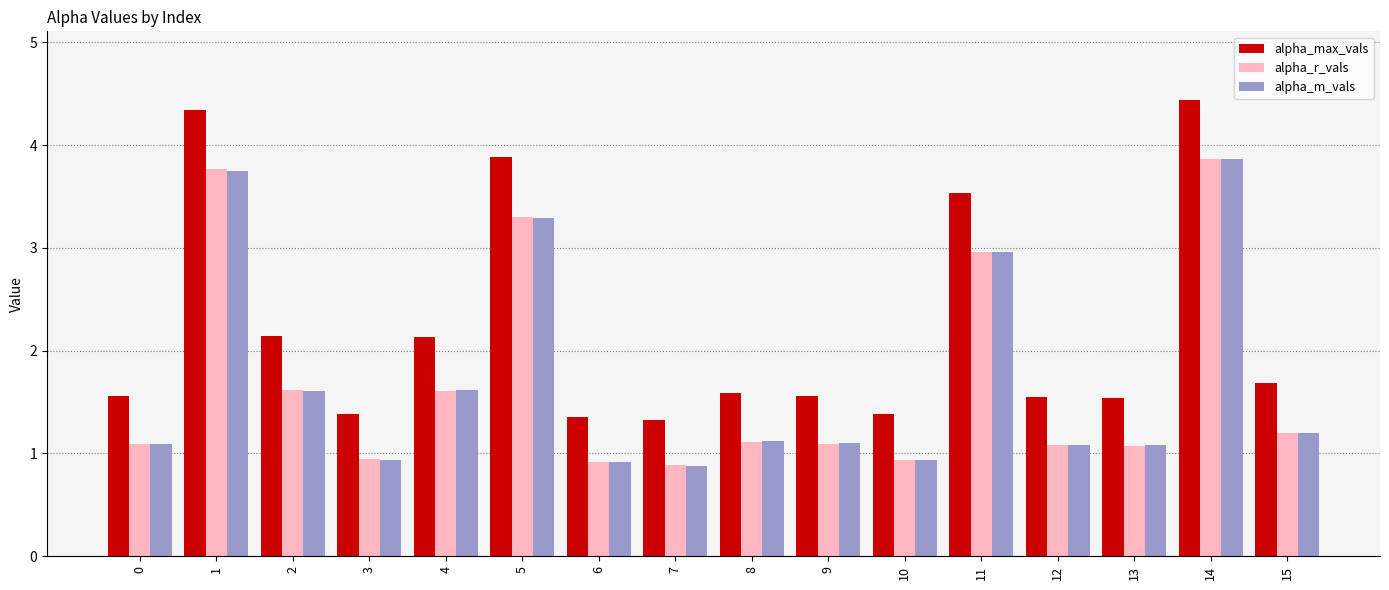

Which label corresponds to the largest value in the chart?

14